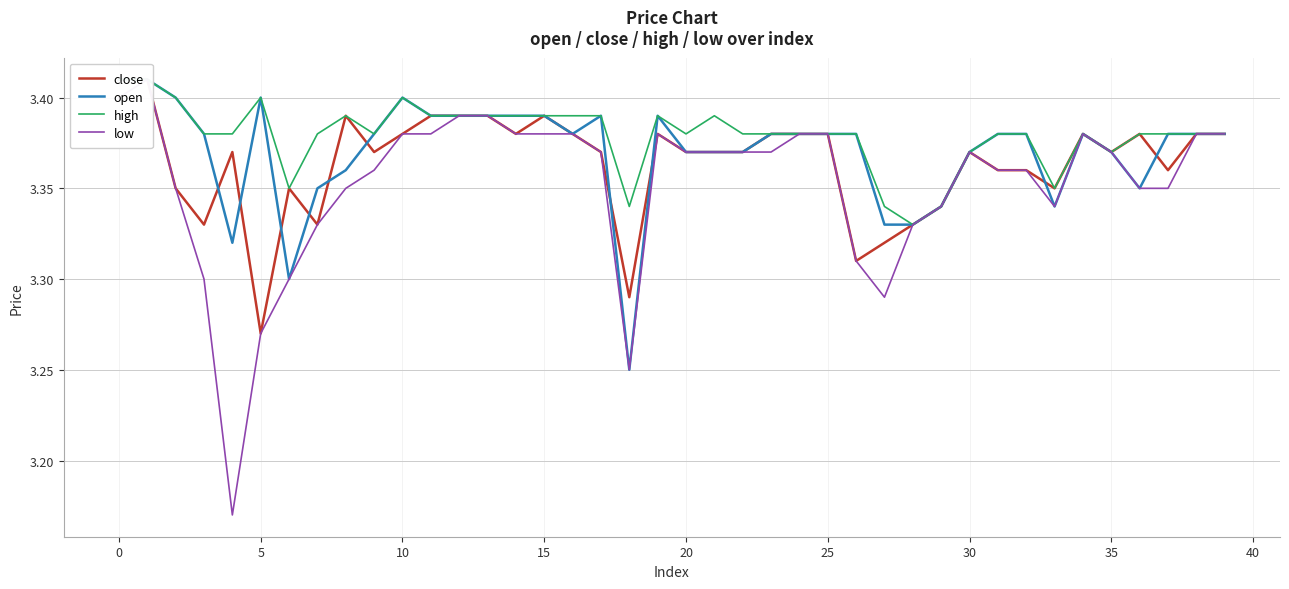

What is the average value of the open series?

3.4